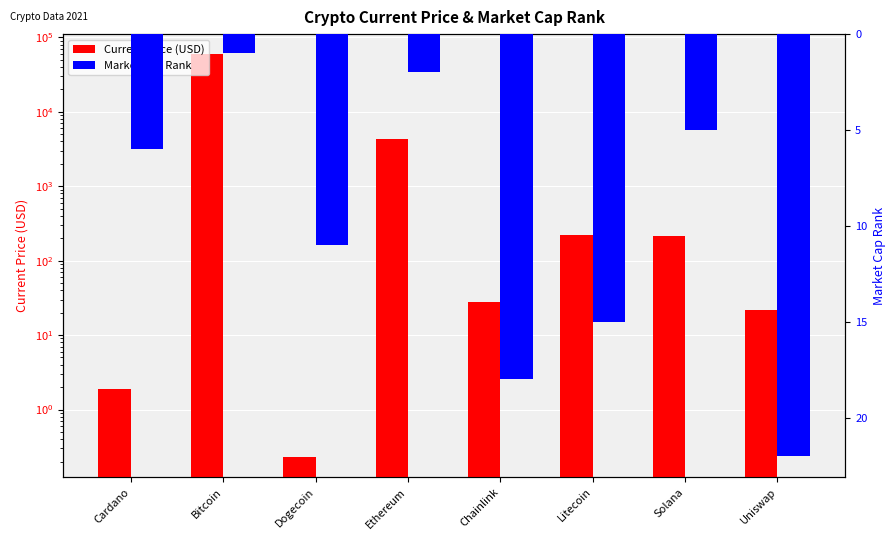

Which series has the largest total across all categories?

Current Price (USD)